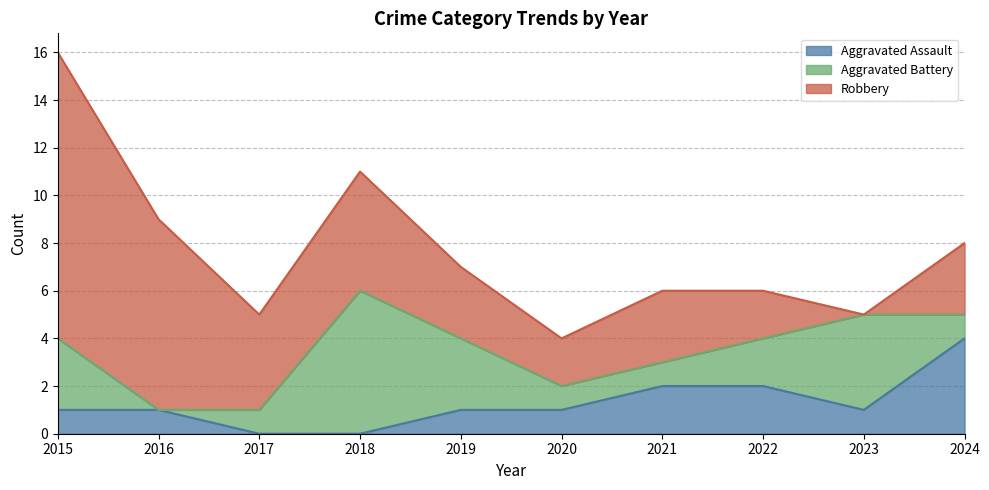

Reading left to right, list all the values displayed in this chart.

Aggravated Assault: 1	1	0	0	1	1	2	2	1	4
Aggravated Battery: 3	0	1	6	3	1	1	2	4	1
Robbery: 12	8	4	5	3	2	3	2	0	3